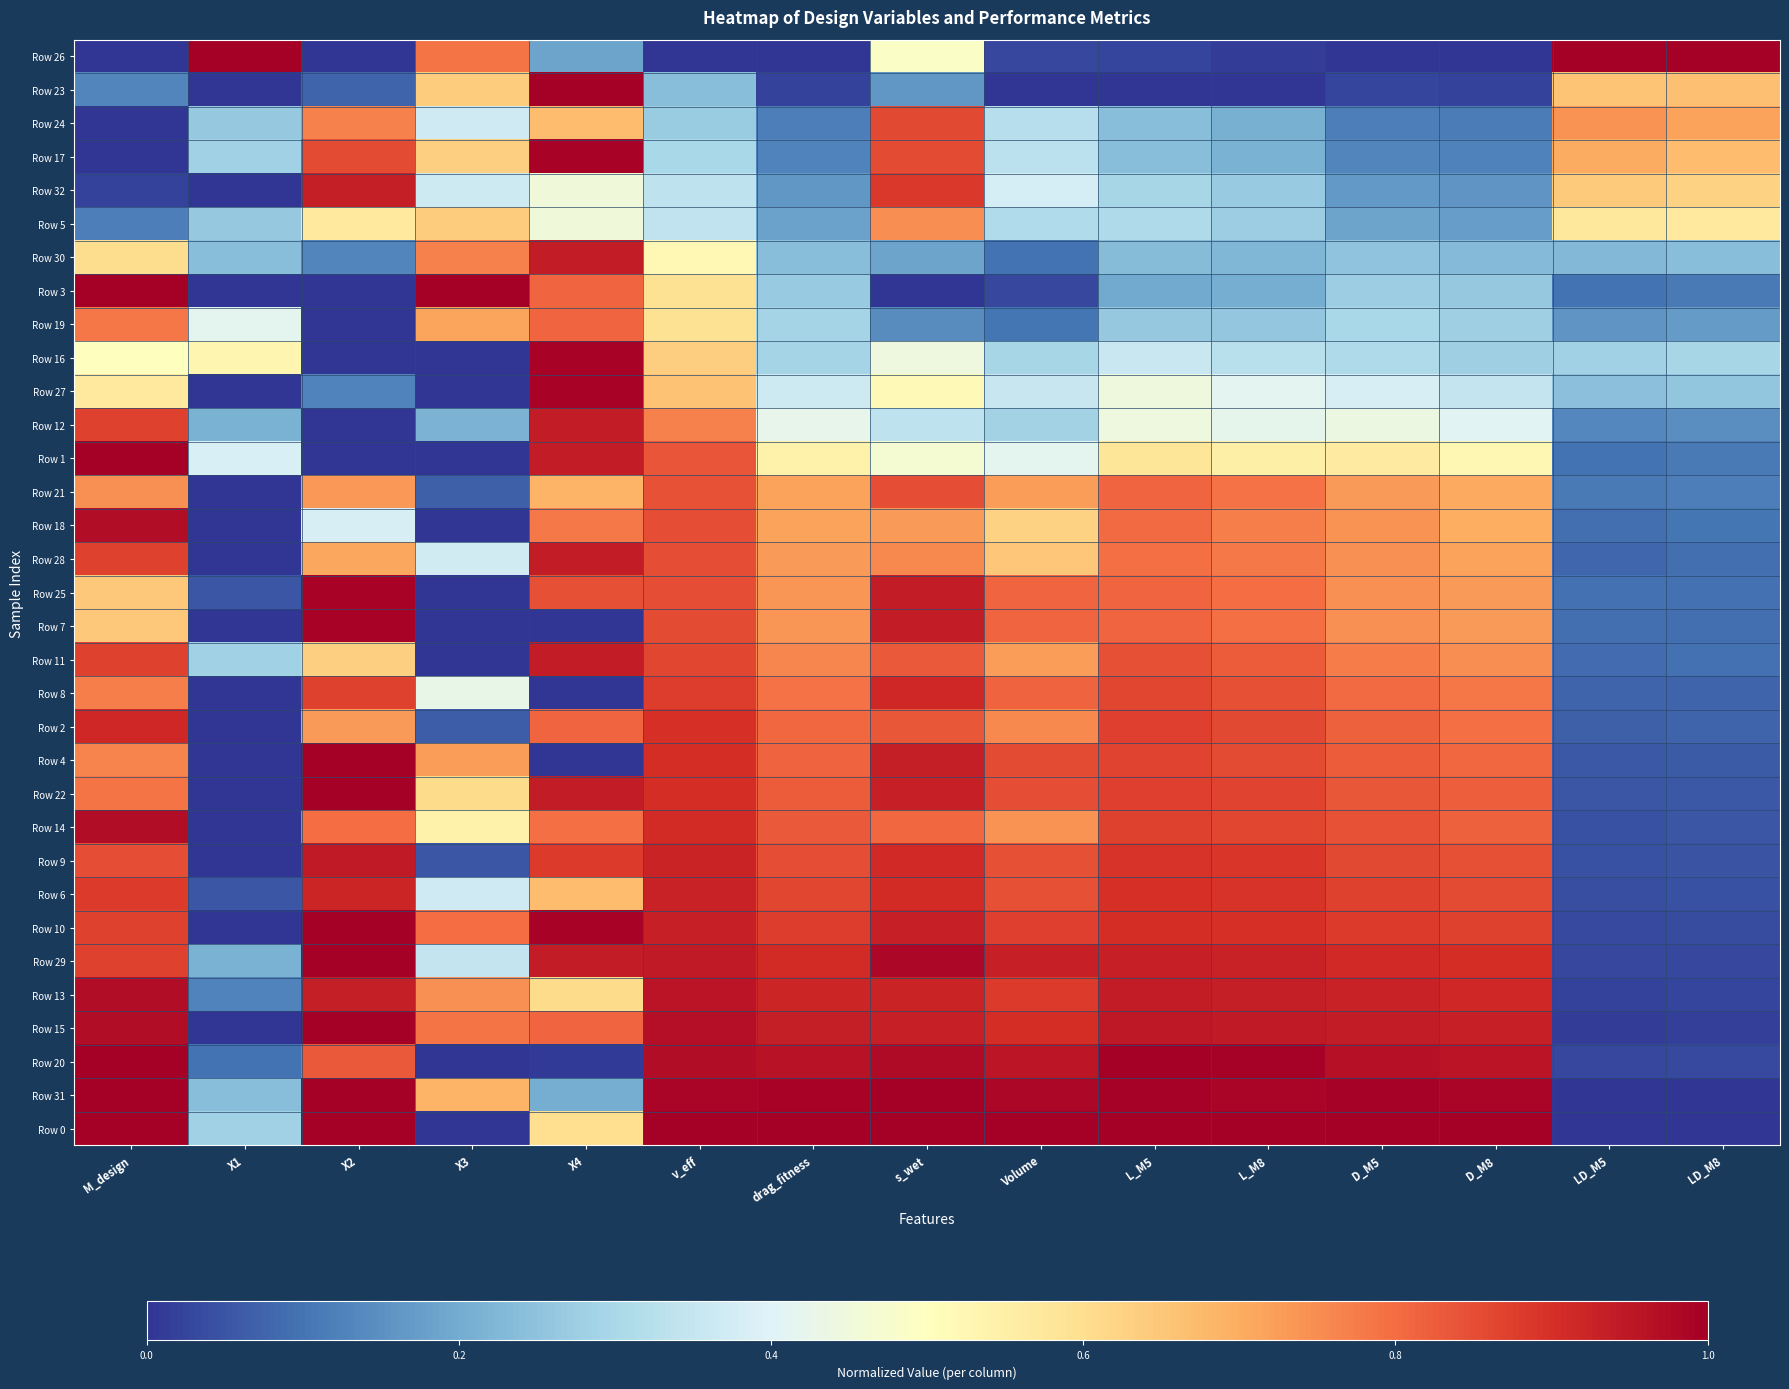

At Volume, list the series in order from largest to smallest.

Row 0, Row 31, Row 20, Row 29, Row 15, Row 13, Row 10, Row 4, Row 22, Row 9, Row 6, Row 8, Row 25, Row 7, Row 2, Row 14, Row 21, Row 11, Row 28, Row 18, Row 1, Row 32, Row 27, Row 17, Row 24, Row 5, Row 16, Row 12, Row 19, Row 30, Row 3, Row 26, Row 23